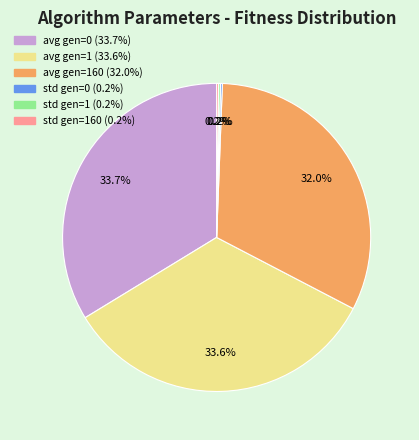

Does any single category account for the majority?

No